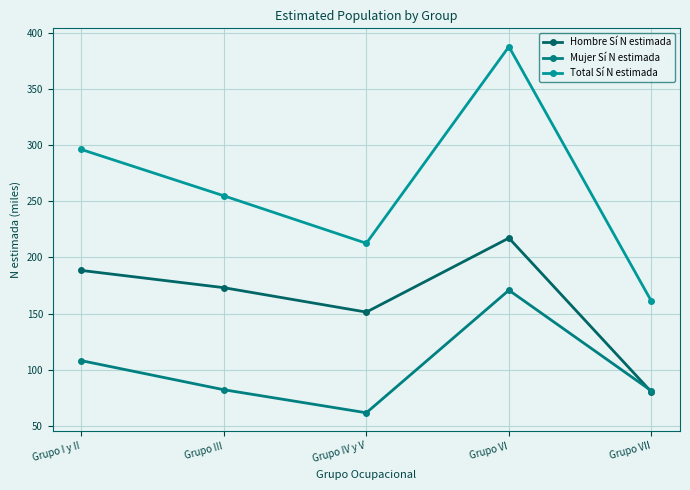

At which category does Total Sí N estimada reach its first local peak?

Grupo VI